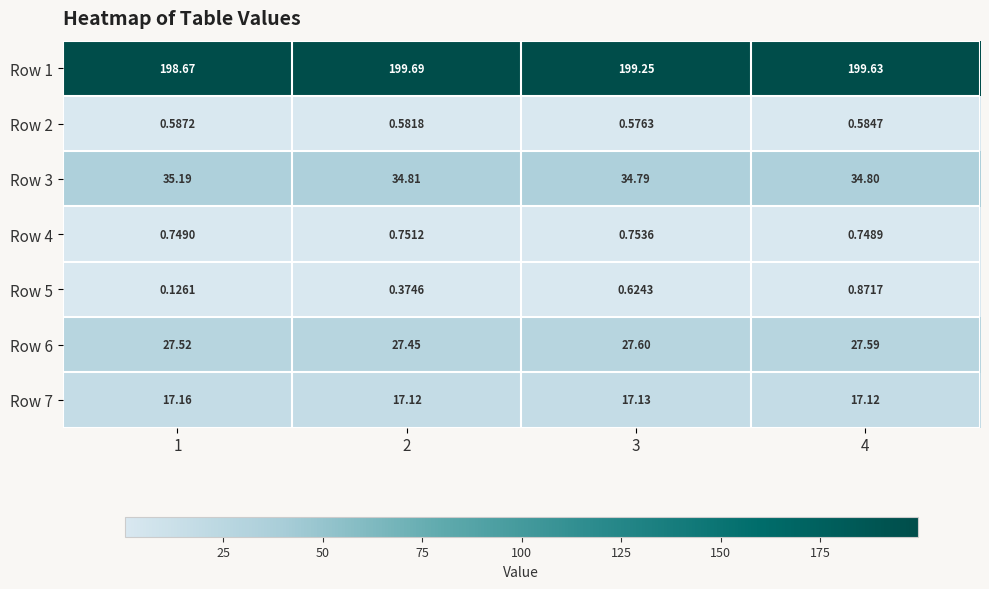

Is the value of Row 5 at 2 greater than the value of Row 6 at 2?

No